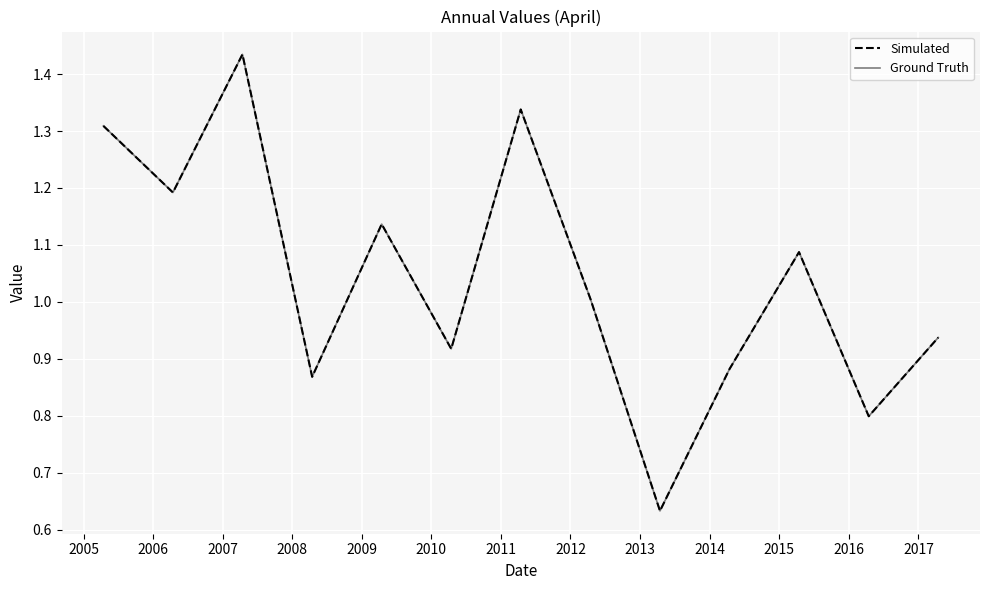

Is this an area chart (filled region under the line)?

No